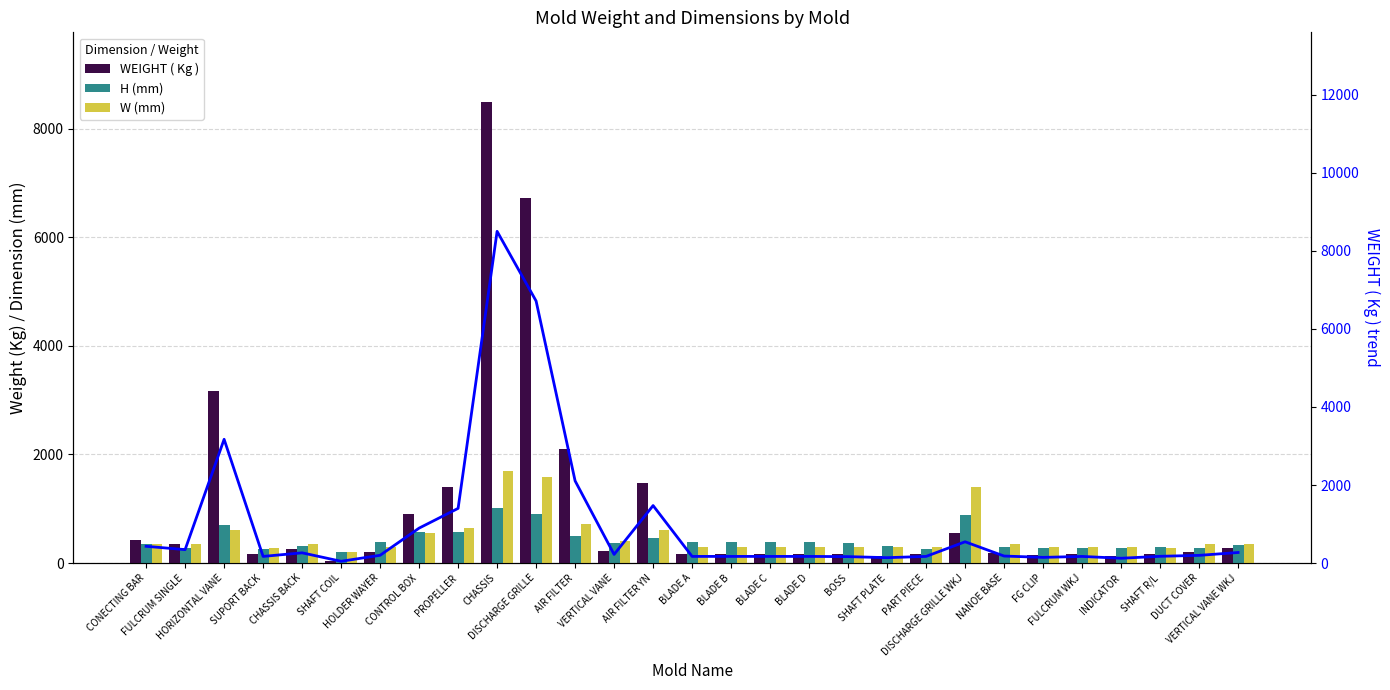

What is the difference between the highest and lowest values at HORIZONTAL VANE?

2571.0